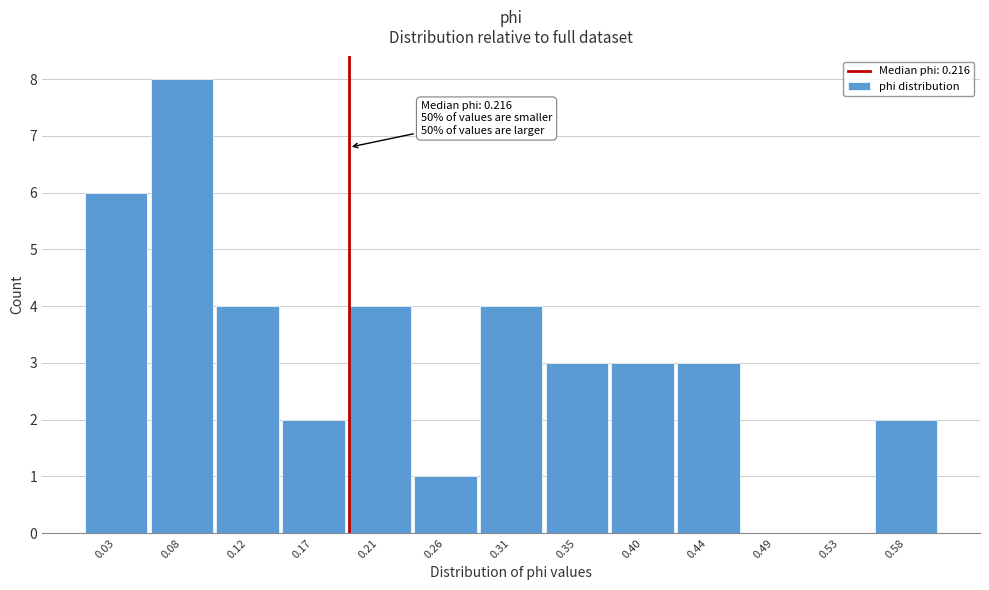

Reading left to right, what are all the values shown in this chart?

0.03=6	0.08=8	0.12=4	0.17=2	0.21=4	0.26=1	0.31=4	0.35=3	0.40=3	0.44=3	0.49=0	0.53=0	0.58=2